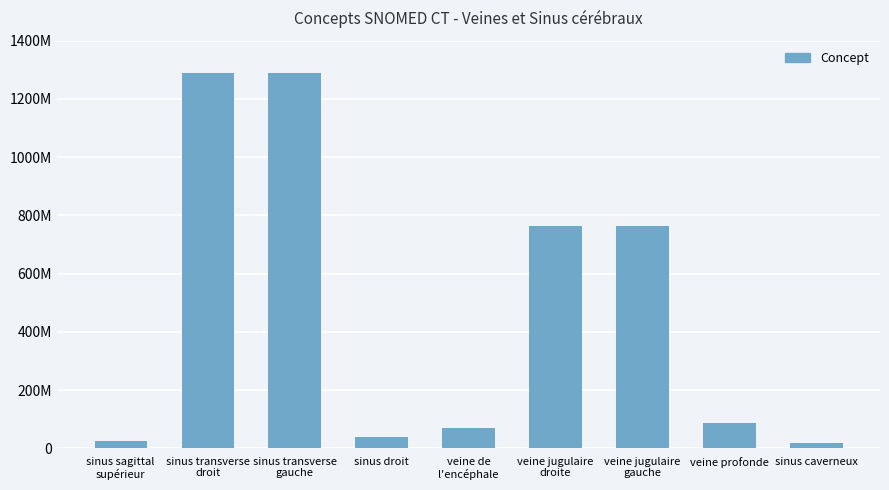

Read the value at veine profonde, to the nearest 10.

87003000